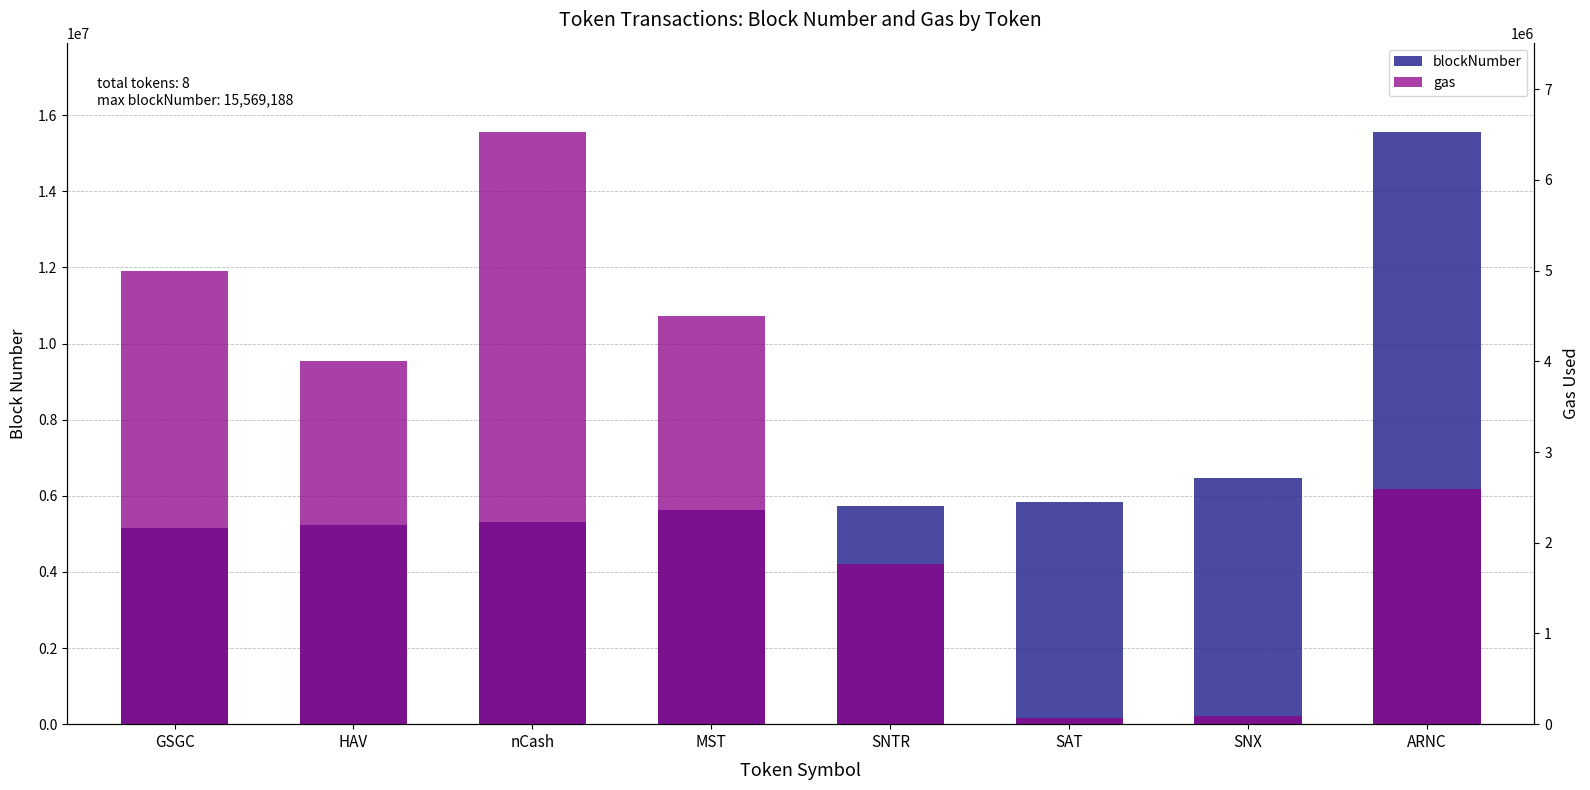

Reading left to right, list all the values displayed in this chart.

blockNumber: GSGC=5141951	HAV=5240432	nCash=5307118	MST=5616219	SNTR=5719831	SAT=5840513	SNX=6463380	ARNC=15569188
gas: GSGC=5000000	HAV=4000000	nCash=6533783	MST=4500000	SNTR=1766129	SAT=70000	SNX=93646	ARNC=2592998